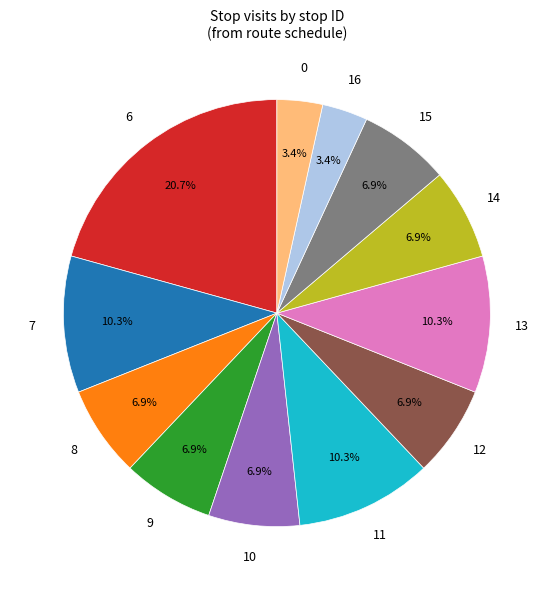

Does any single category account for the majority?

No